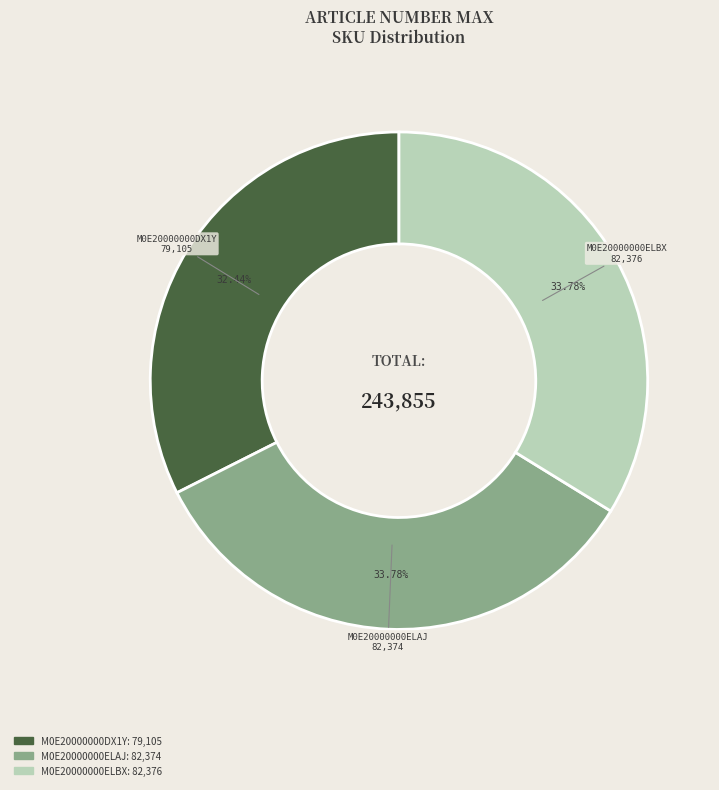

What percentage do M0E20000000ELBX and M0E20000000ELAJ together represent?

67.6%